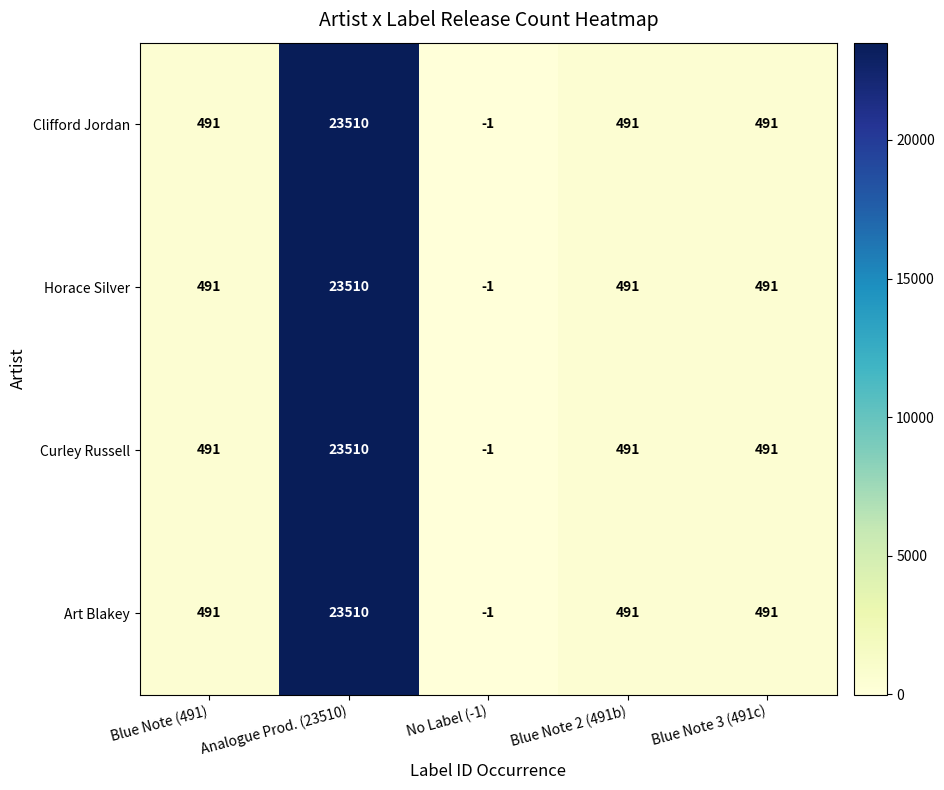

Is the value of Clifford Jordan at Analogue Prod. (23510) greater than the value of Horace Silver at No Label (-1)?

Yes